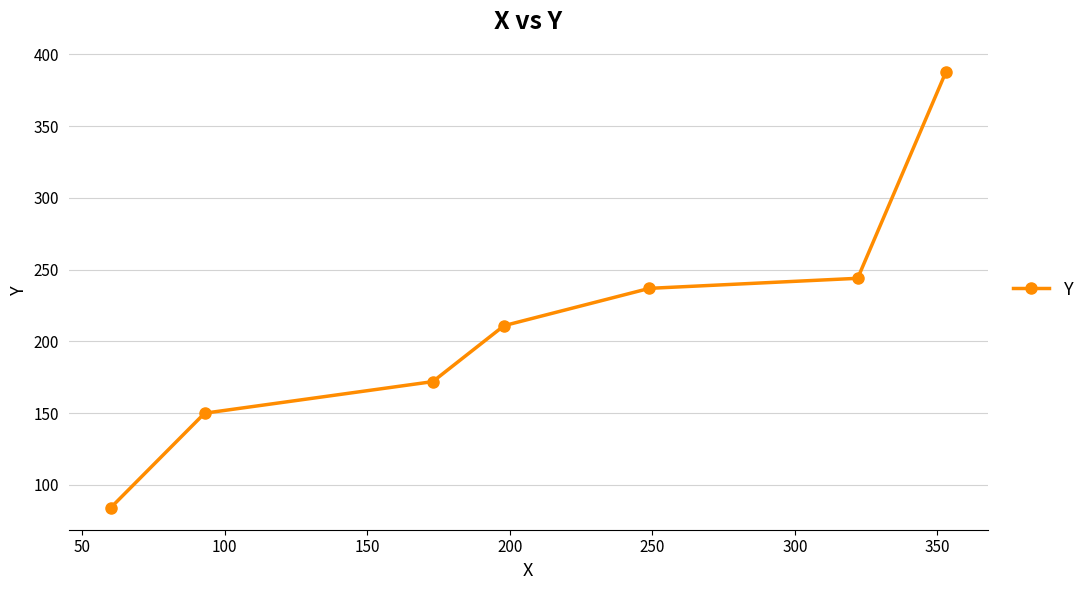

What is the average value?

212